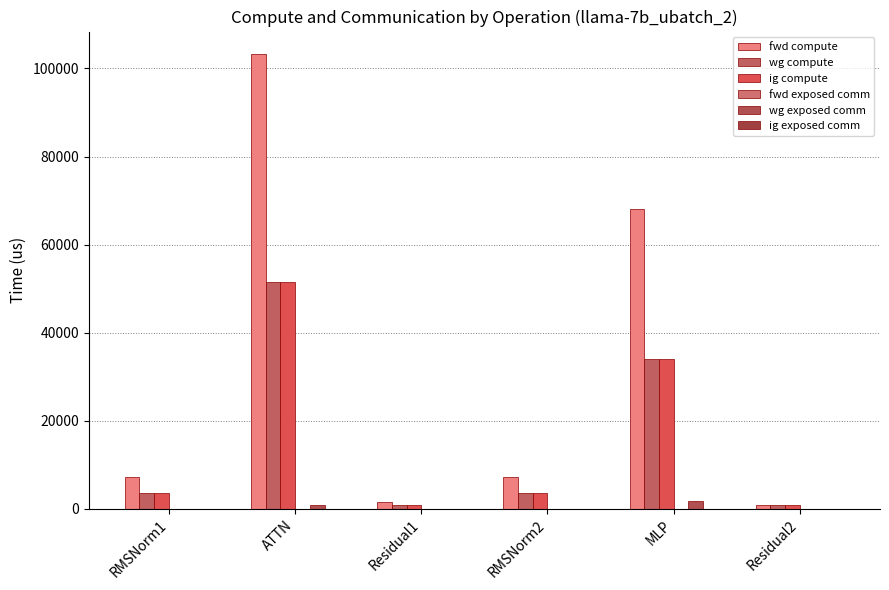

What is the difference between the maximum and minimum values in the wg compute series?

50812.1